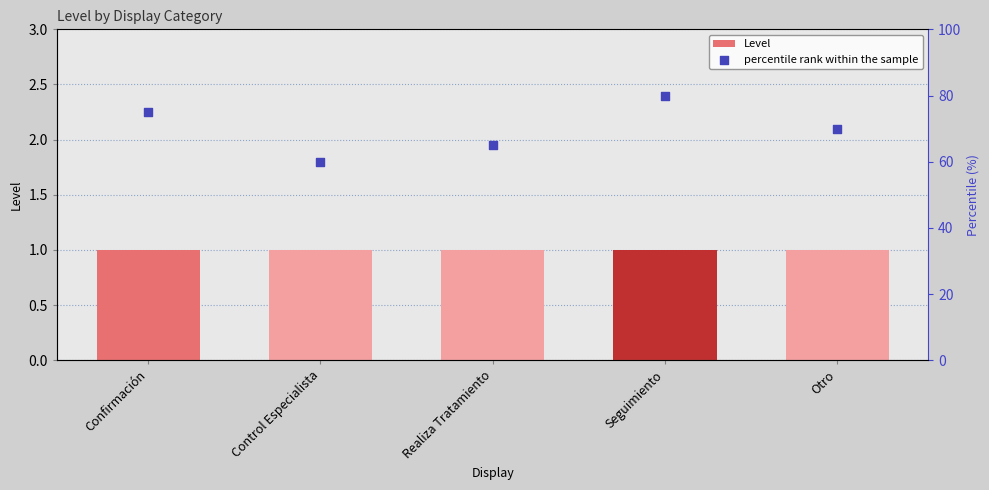

What is the total value across all series at Seguimiento?

81